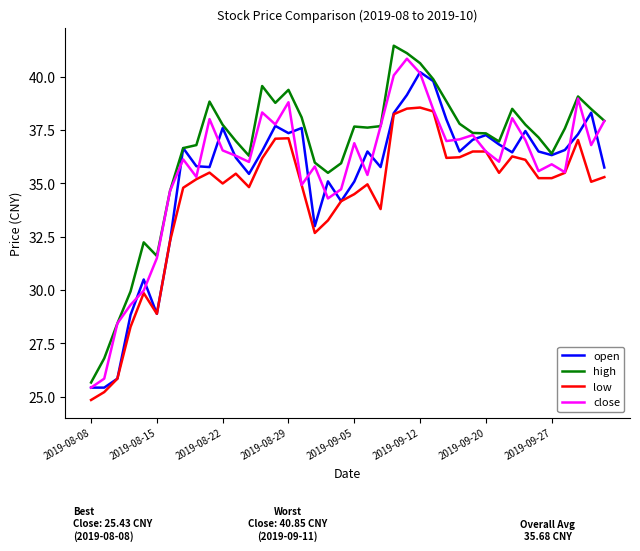

What is the difference between the maximum and second lowest values in the low series?

13.3